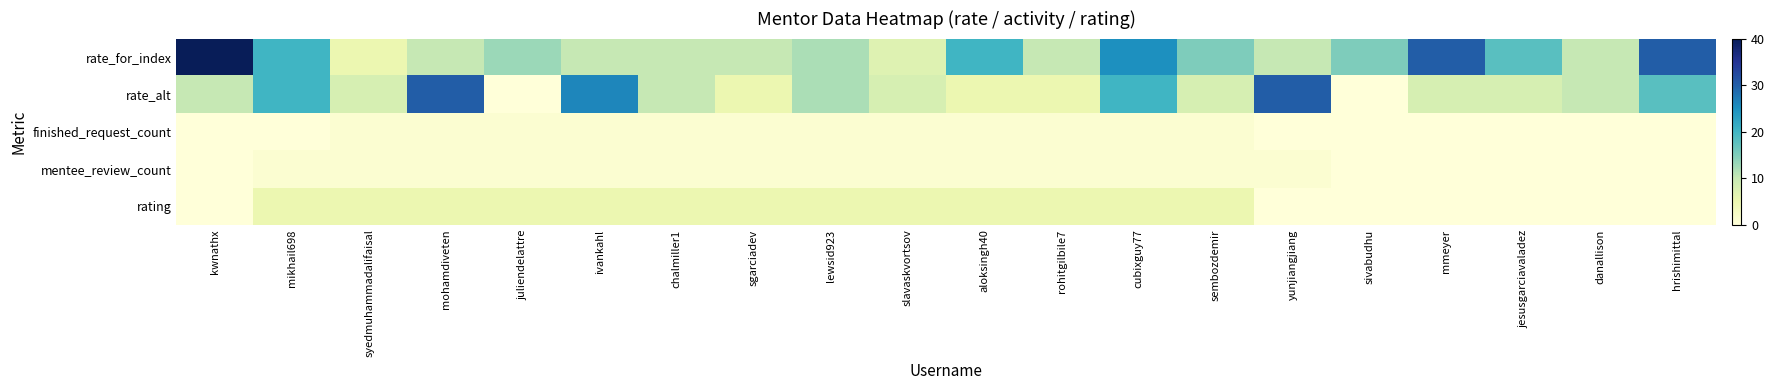

At how many categories does at least one series exceed 10?

14